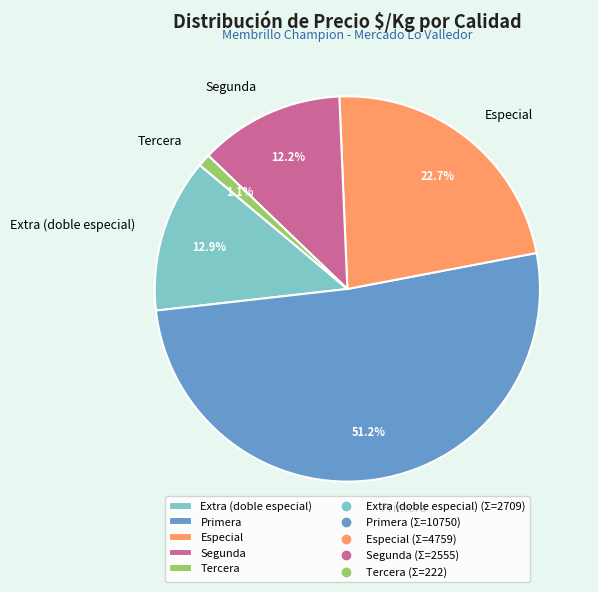

Is the sum of Segunda and Especial greater than half?

No